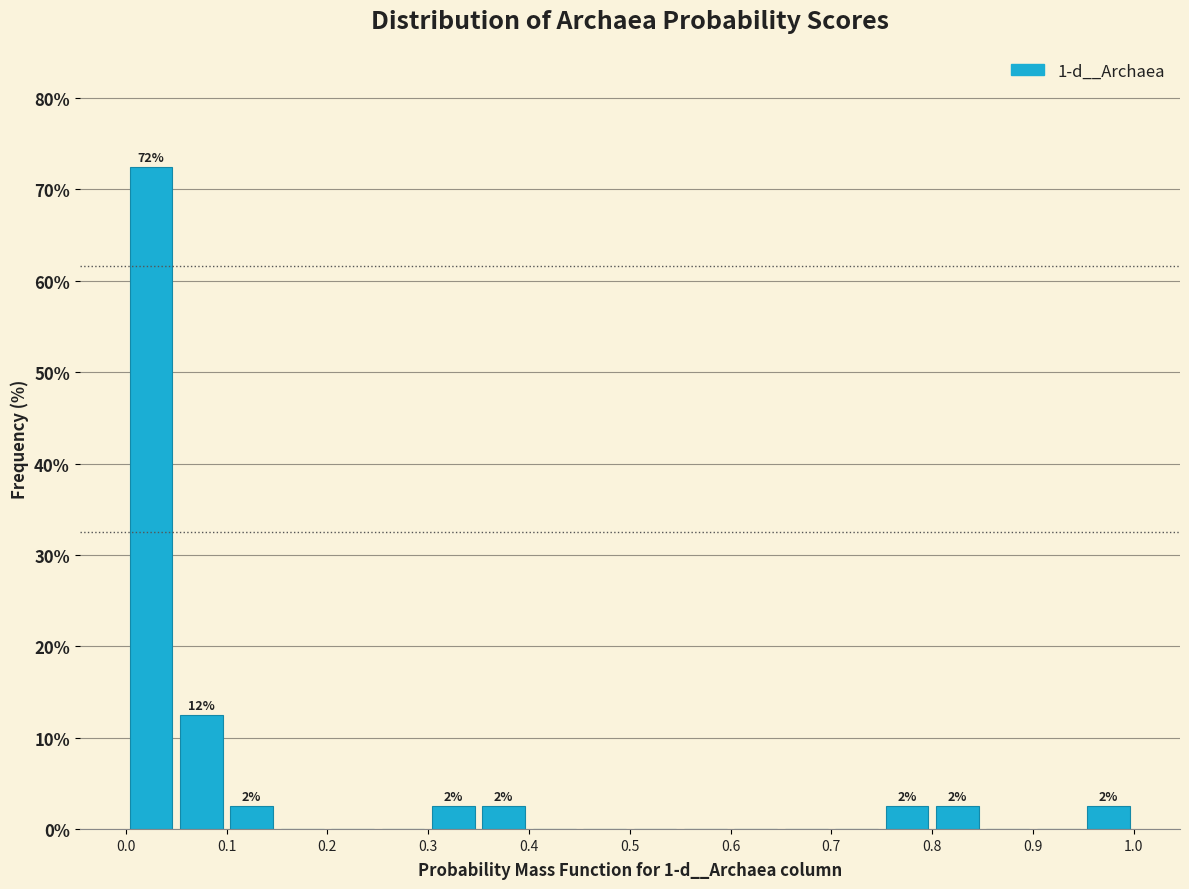

Which range on the x-axis has the tallest bar?

0.00 to 0.05